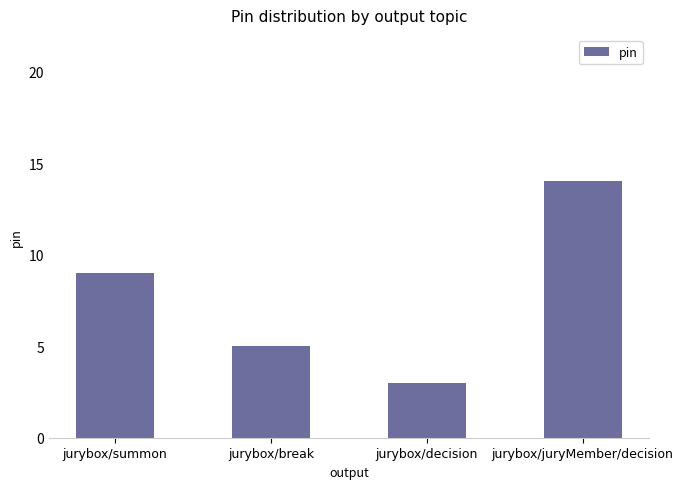

What is the ratio of the value at jurybox/decision to the value at jurybox/juryMember/decision?

0.2